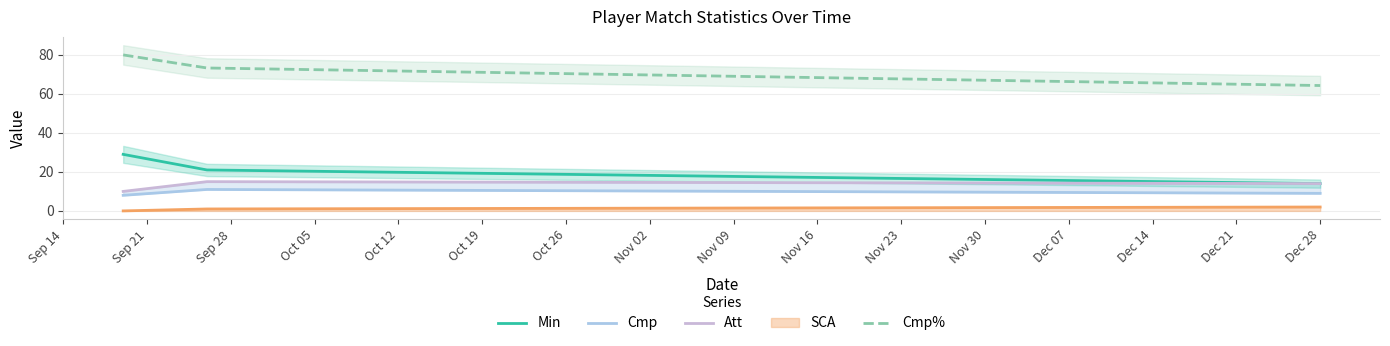

What is the sum of all Cmp values?

28.0